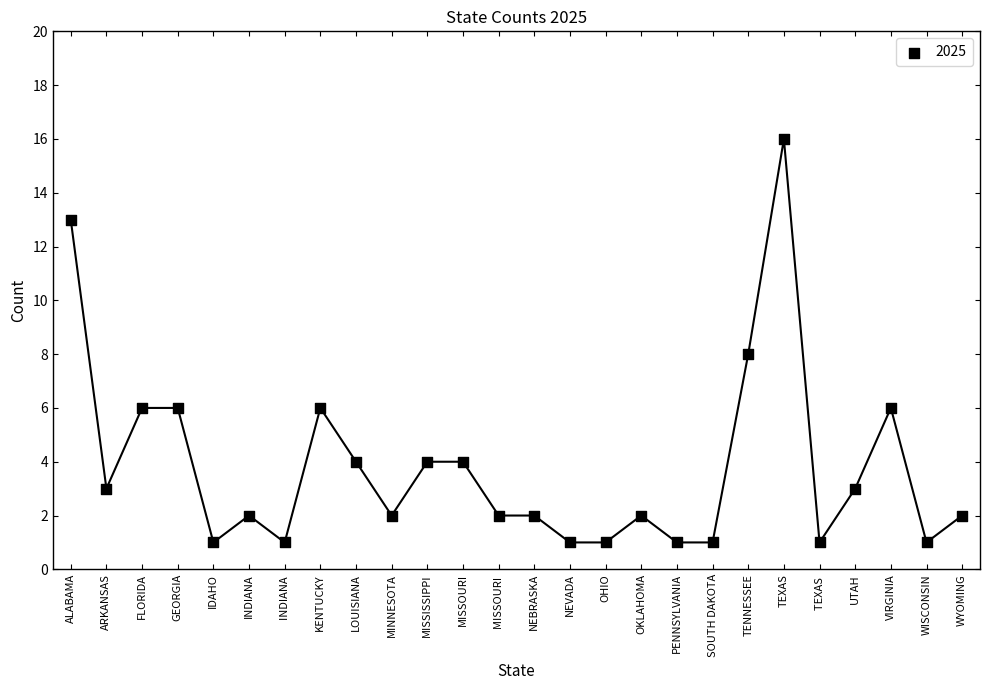

What is the range of Y values (max minus min)?

15